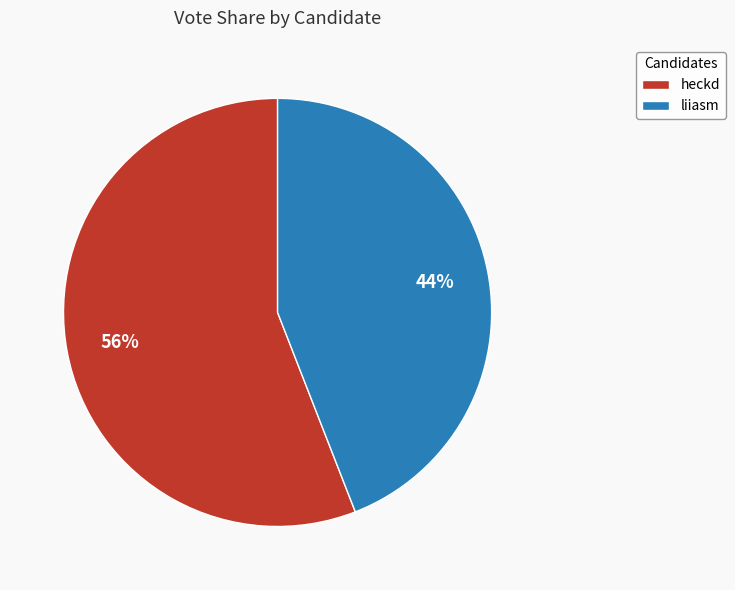

Combined, do heckd and liiasm account for over 50%?

Yes